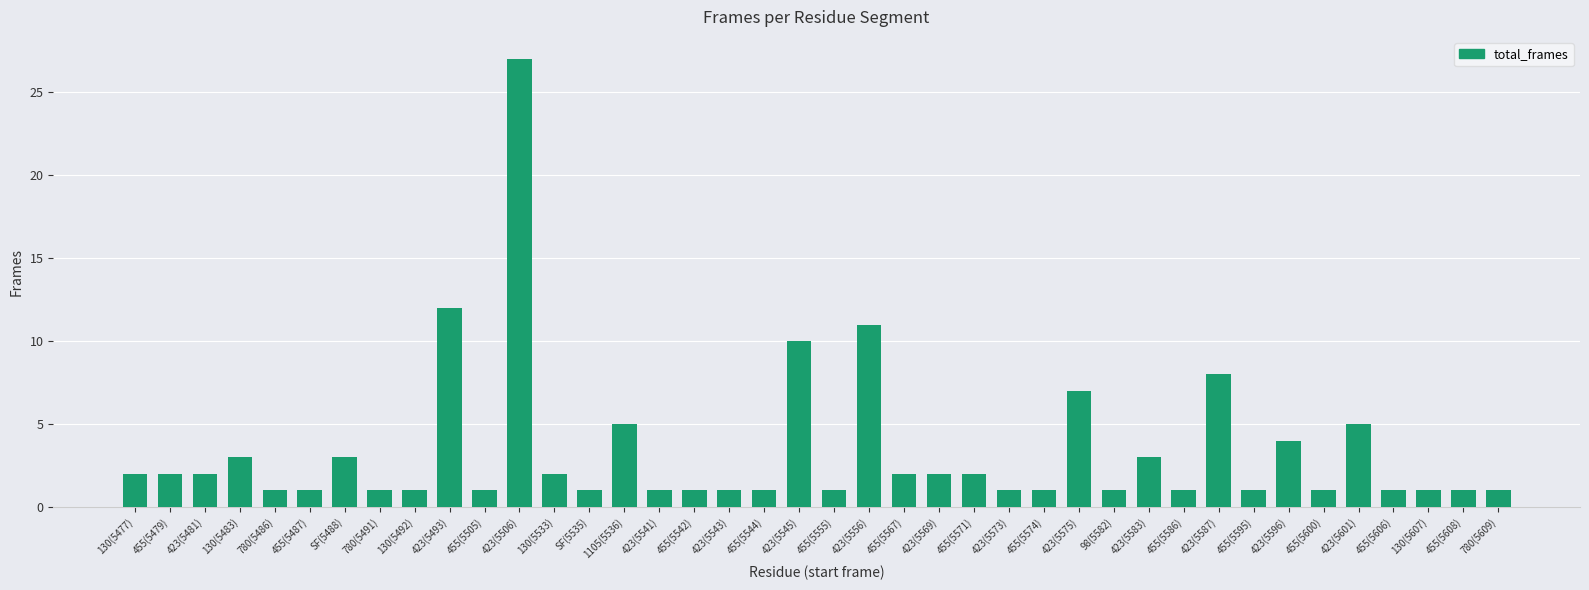

At which category does the chart reach its peak across all series?

423(5506)